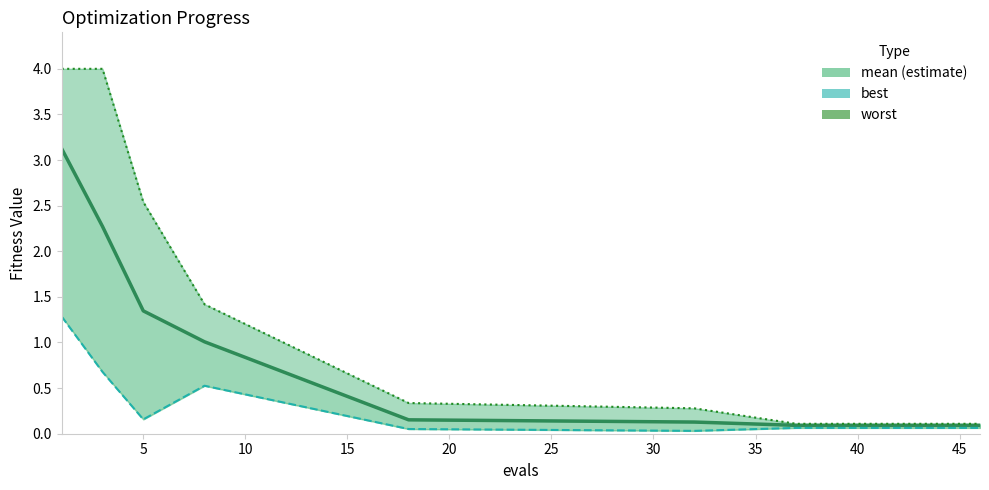

True or false: mean and best cross at least once.

False